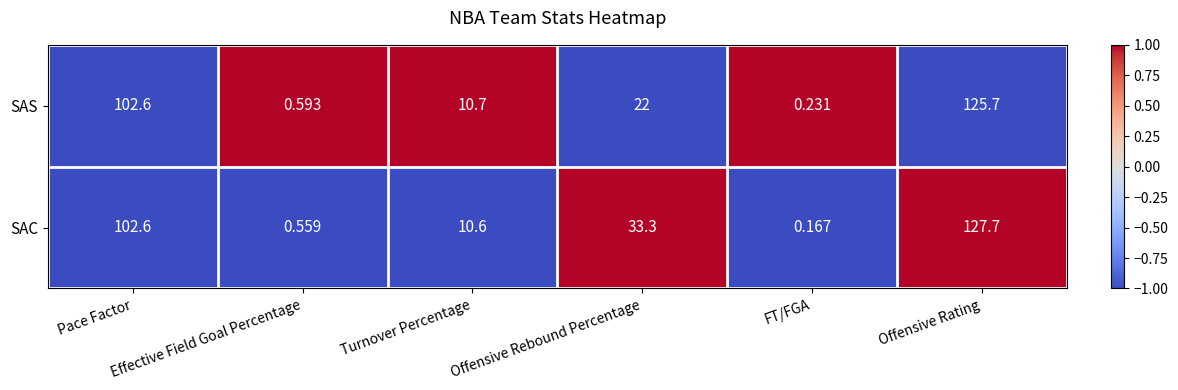

Rank the series by their average value, from lowest to highest.

SAS, SAC